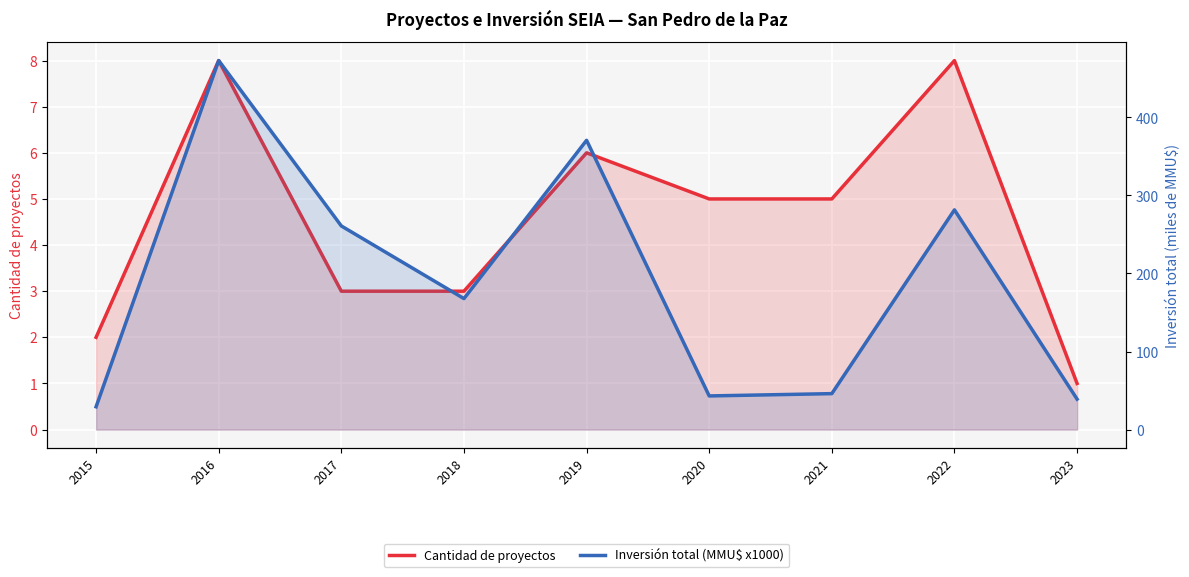

True or false: Cantidad de proyectos has more than 1 points higher than both neighbors.

True